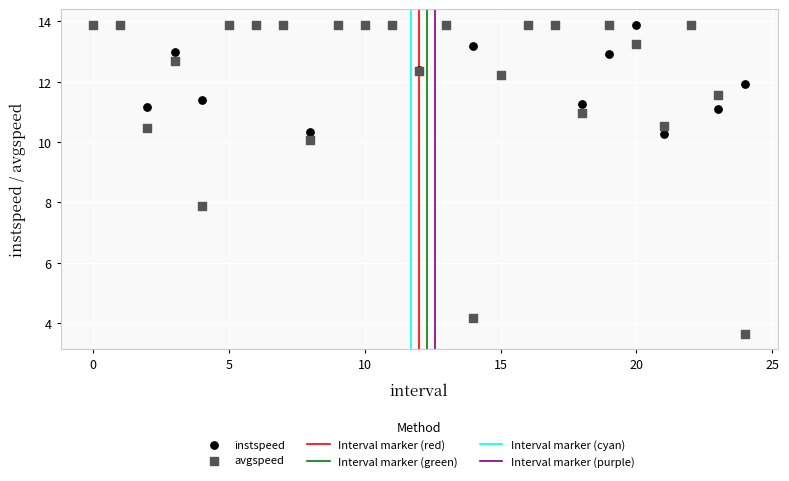

Across all series, what Y value is closest to 8?

7.9